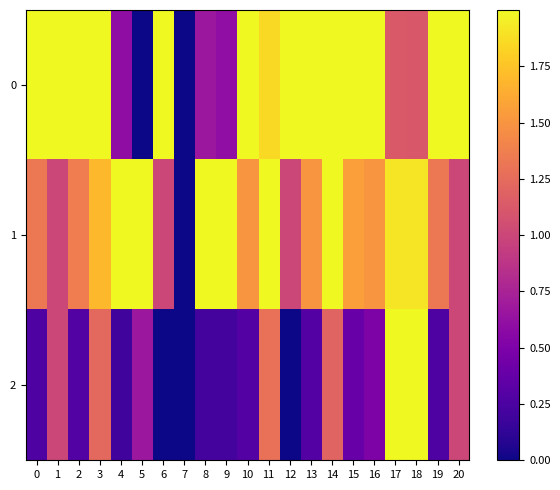

Reading right to left, transcribe all the data shown in this chart.

0: 20=2.0	19=2.0	18=1.1	17=1.1	16=2.0	15=2.0	14=2.0	13=2.0	12=2.0	11=1.9	10=2.0	9=0.6	8=0.7	7=0.0	6=2.0	5=0.0	4=0.6	3=2.0	2=2.0	1=2.0	0=2.0
1: 20=1.0	19=1.3	18=1.9	17=1.9	16=1.5	15=1.6	14=2.0	13=1.5	12=1.0	11=2.0	10=1.5	9=2.0	8=2.0	7=0.0	6=1.0	5=2.0	4=2.0	3=1.7	2=1.4	1=1.0	0=1.3
2: 20=1.0	19=0.3	18=2.0	17=2.0	16=0.5	15=0.4	14=1.2	13=0.3	12=0.0	11=1.3	10=0.3	9=0.2	8=0.2	7=0.0	6=0.0	5=0.7	4=0.2	3=1.2	2=0.3	1=1.0	0=0.3